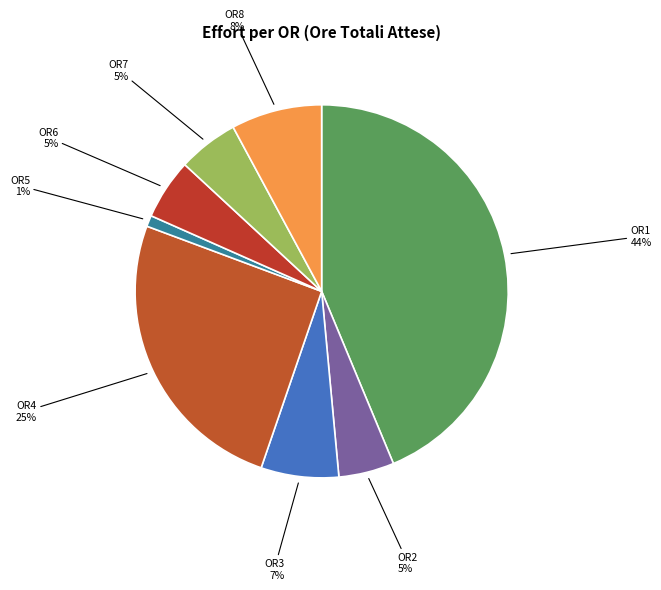

Approximately how many times larger is the value at OR3 compared to OR2?

1.4